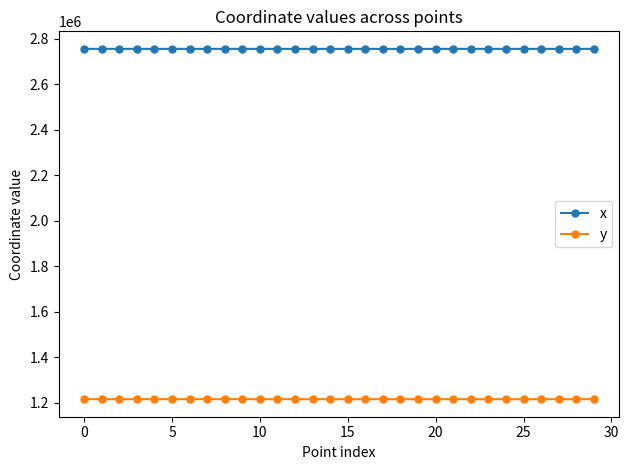

What is the average value of the y series?

1216059.7